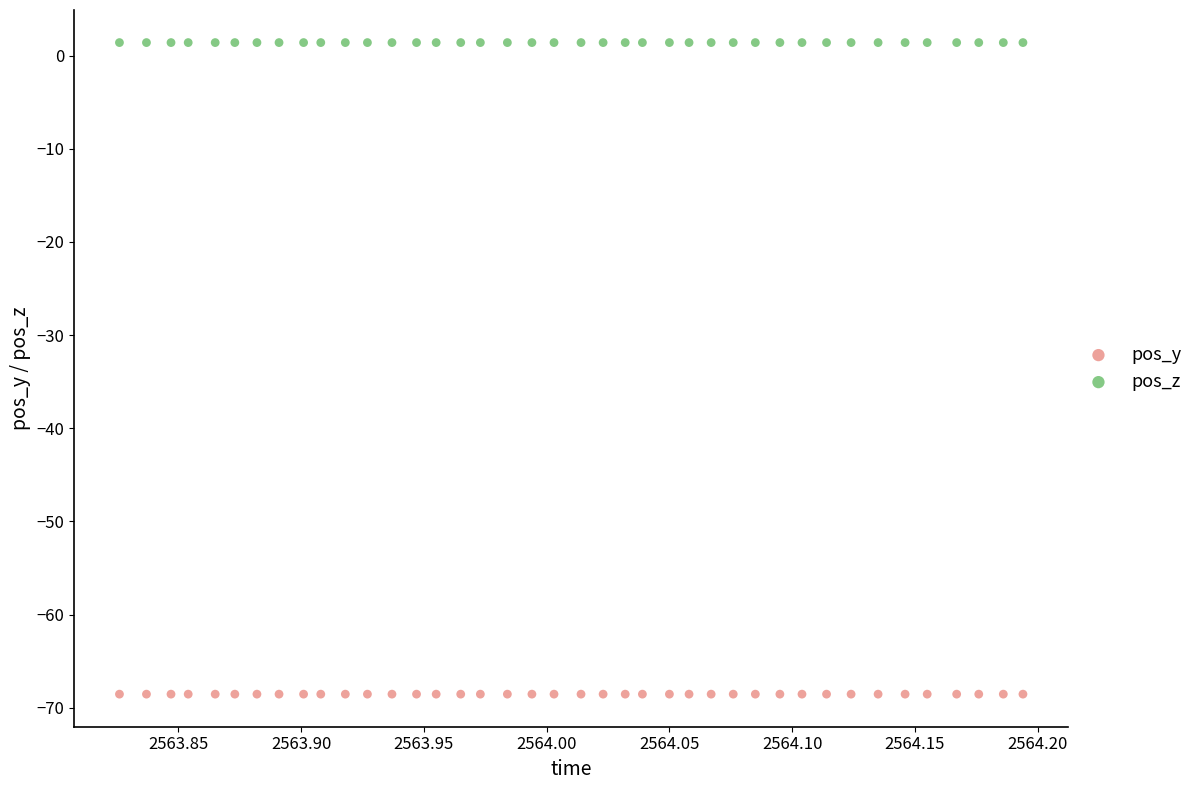

What are all the series names shown in the legend?

pos_y, pos_z